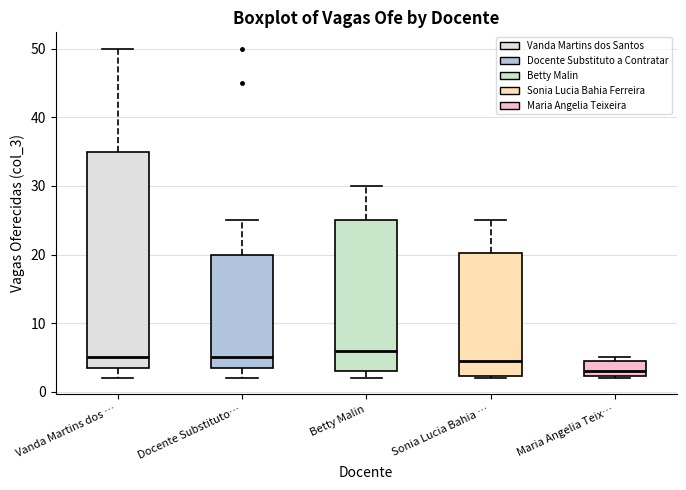

Which box is the tallest, from its lower edge to its upper edge?

Vanda Martins dos …